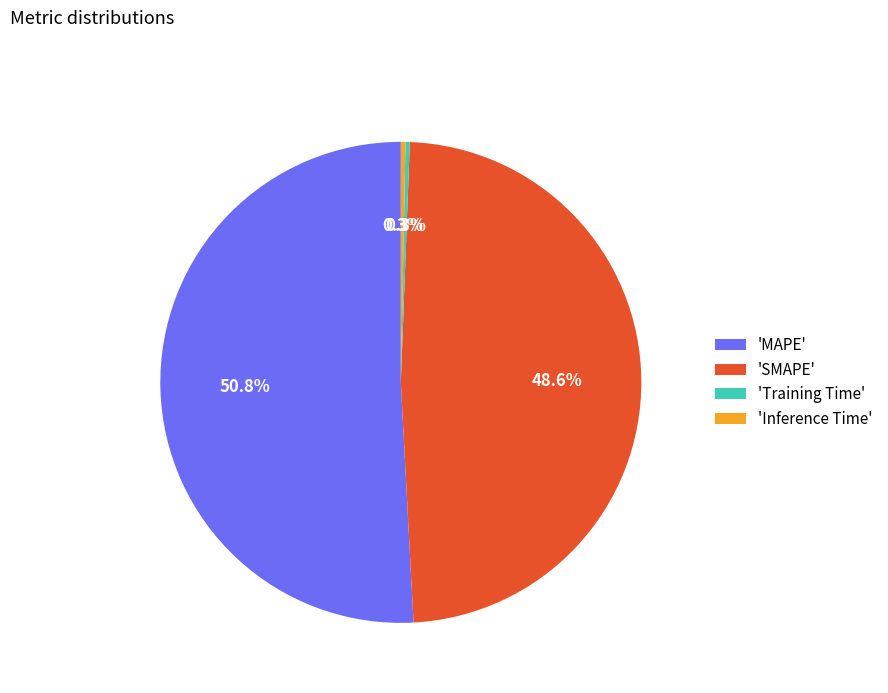

Which category has the biggest portion of the pie?

'MAPE'